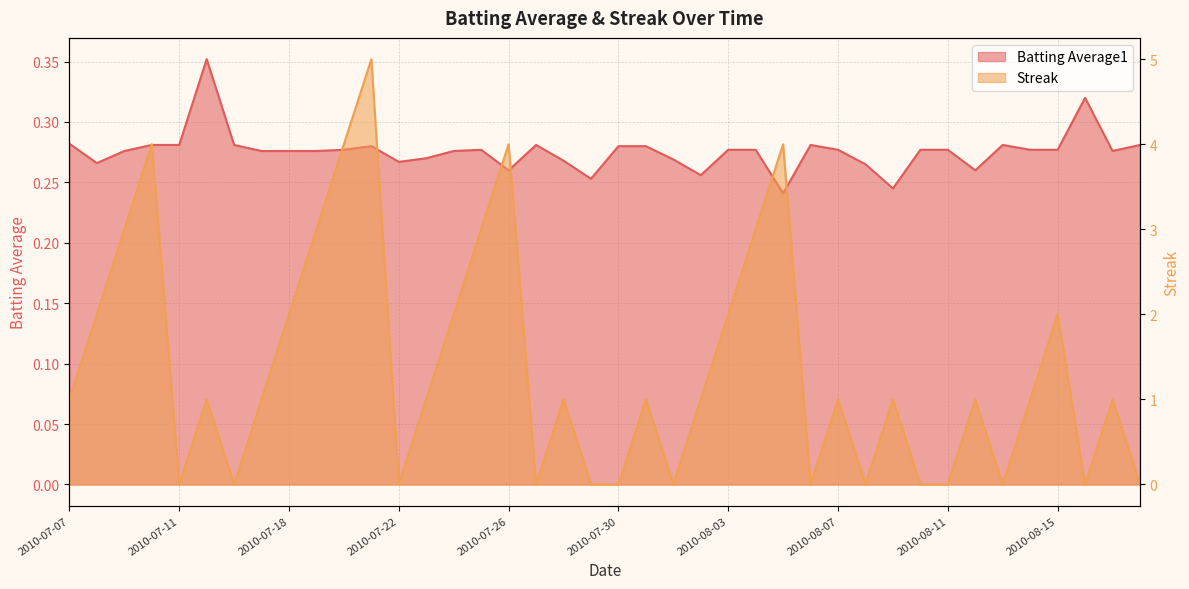

Where do Streak and Batting Average1 first cross each other?

2010-07-10 and 2010-07-11